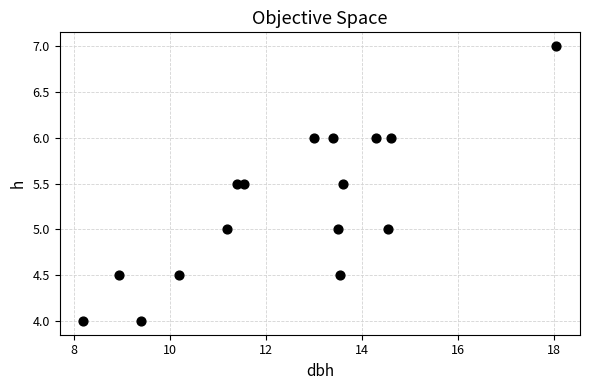

What is the range of Y values (max minus min)?

3.0